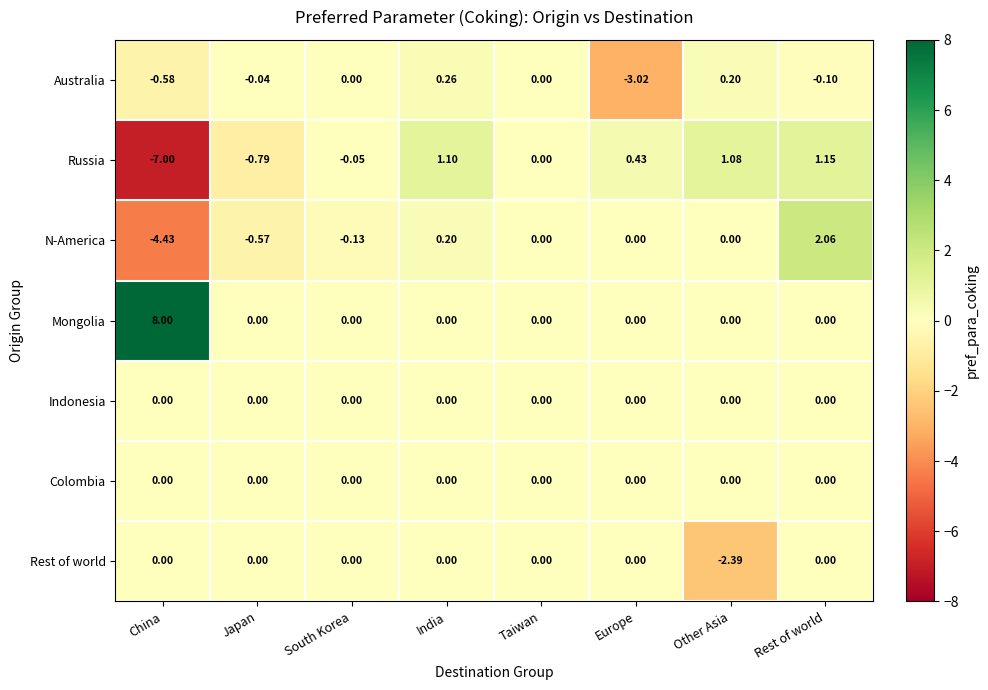

Which category has the highest value across all series?

China